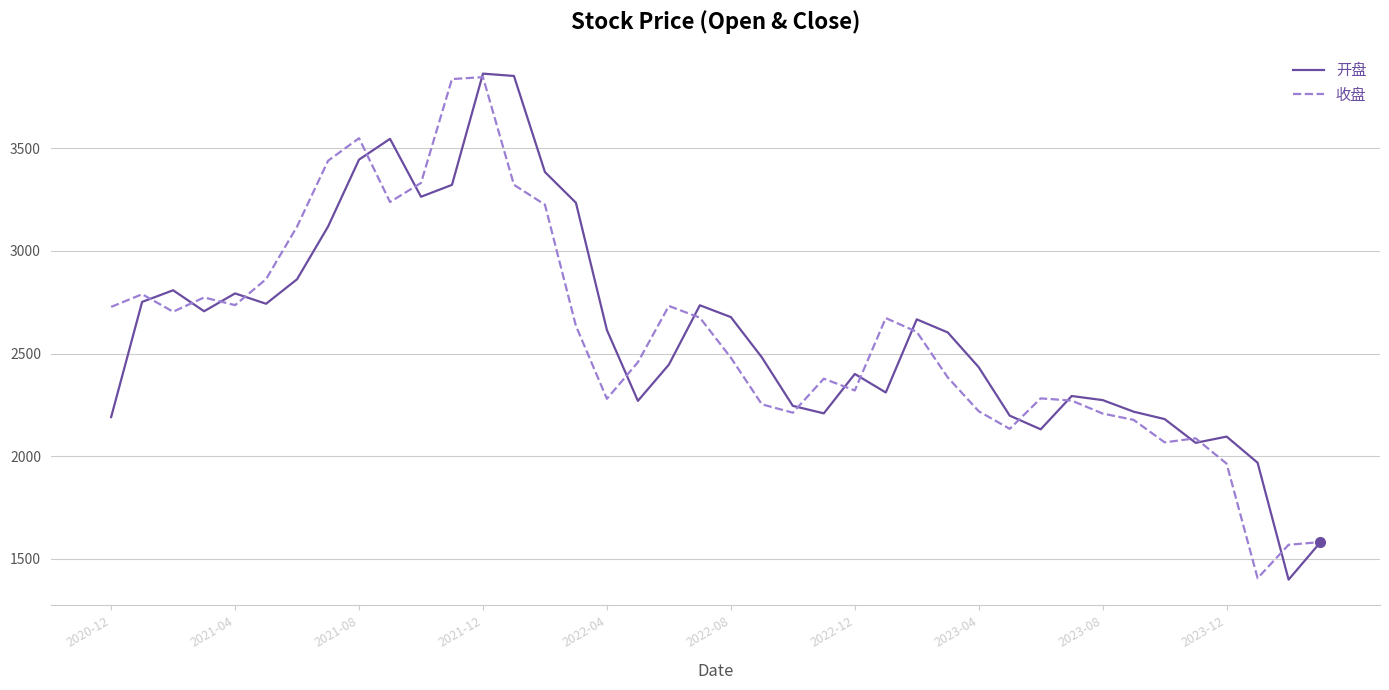

How many interior local peaks does the 收盘 series have?

9